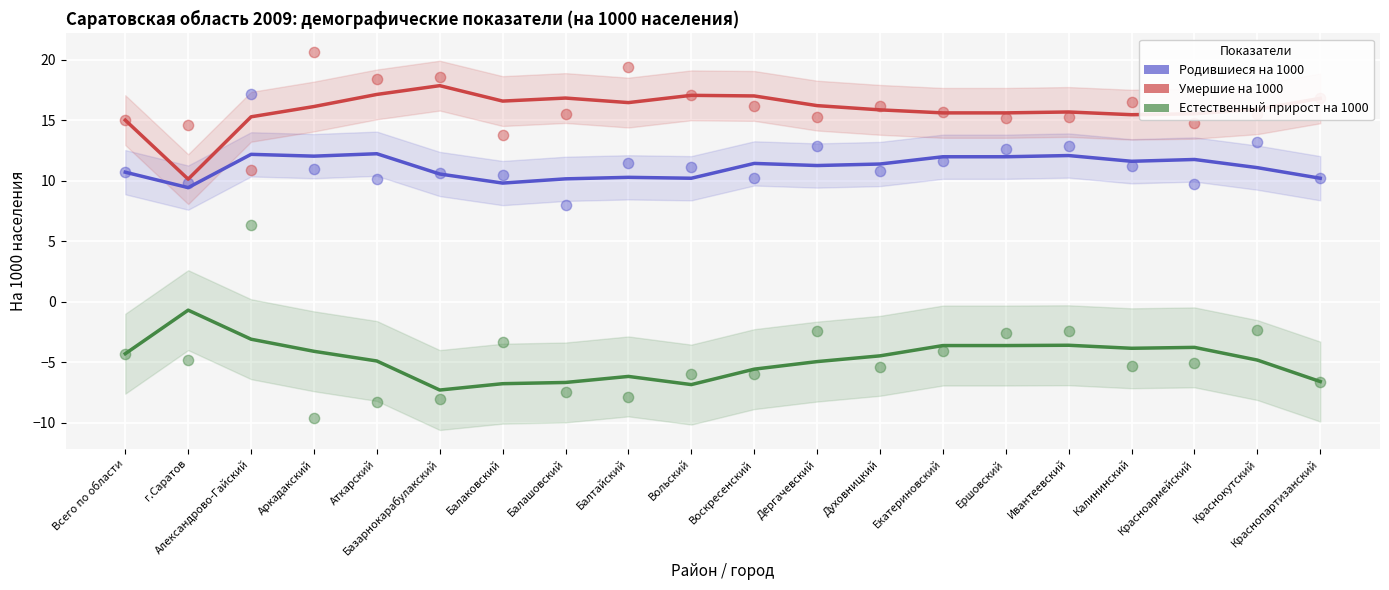

What are all the series names shown in the legend?

Родившиеся на 1000, Умершие на 1000, Естественный прирост на 1000